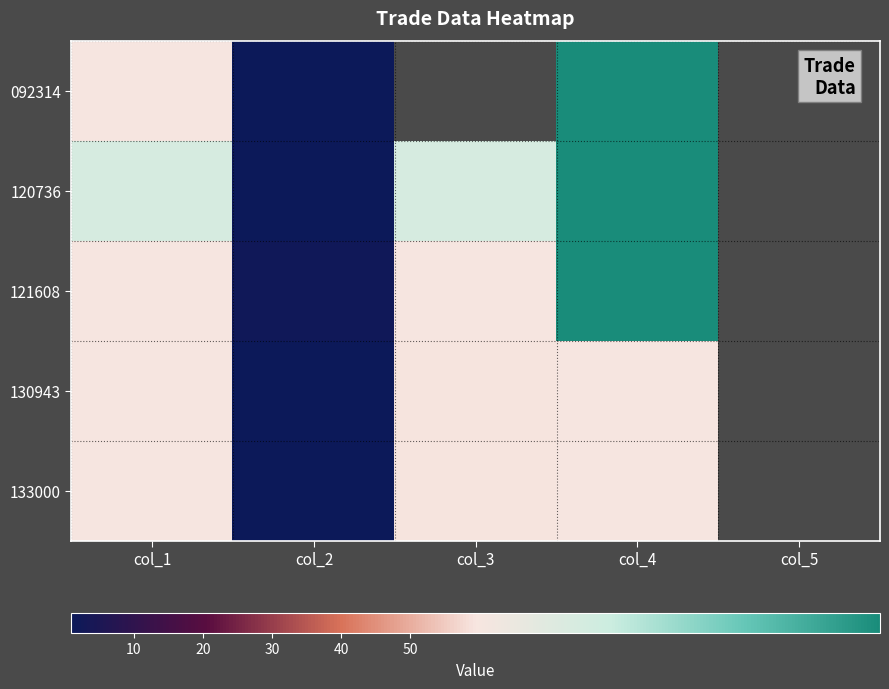

Rank the series by their maximum value, from highest to lowest.

092314, 120736, 121608, 130943, 133000